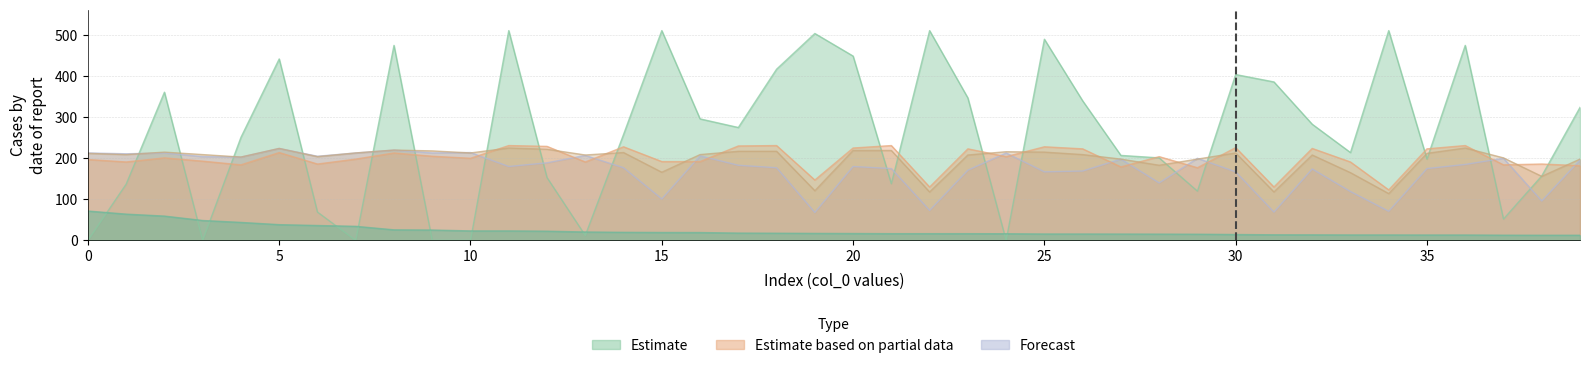

Which has a higher value, 283 or 296?

296